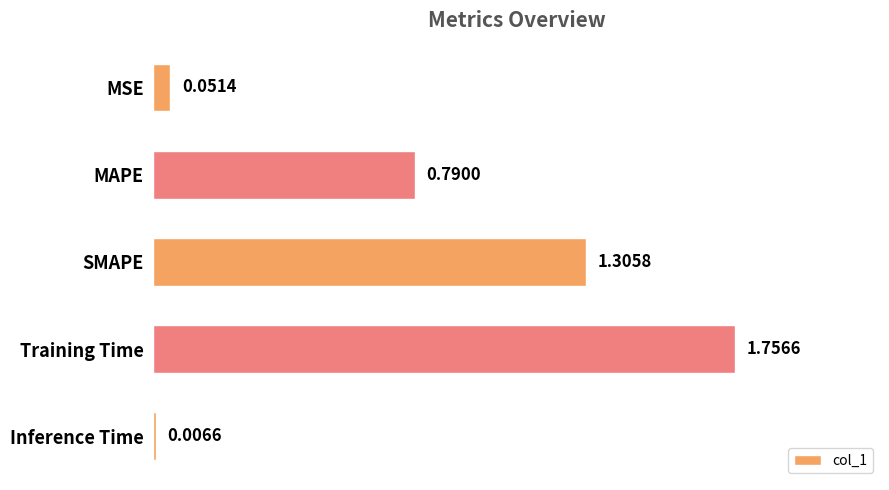

What is the change in value from SMAPE to Inference Time?

-1.3